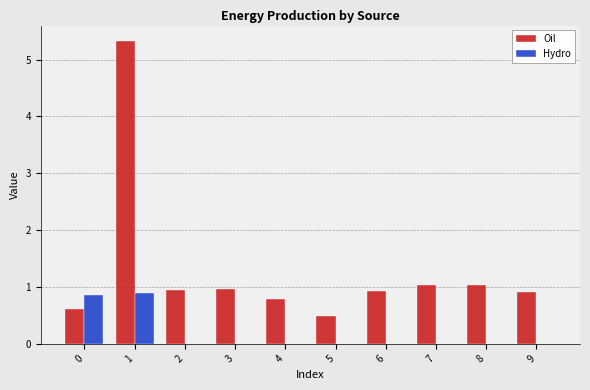

What is the maximum value shown in the chart?

5.3